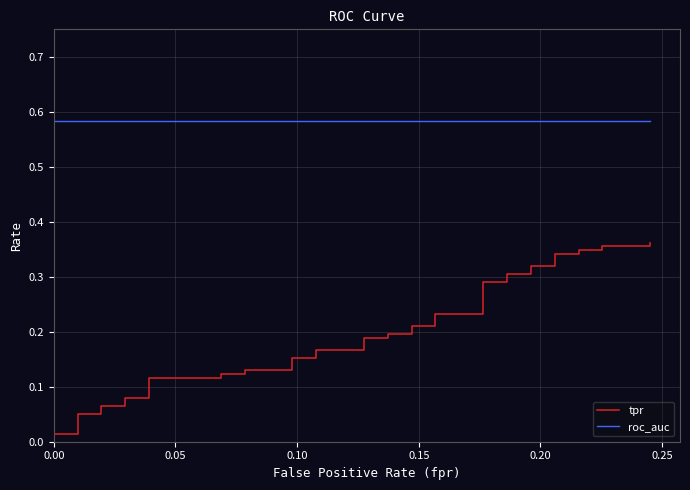

List the series in order of their peak value, lowest first.

tpr, roc_auc